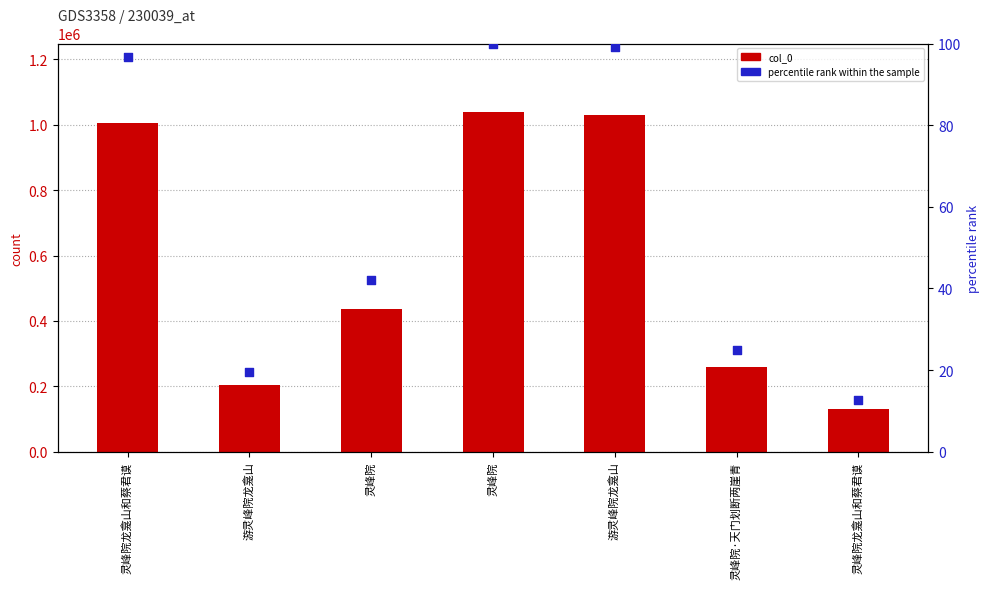

Which series has the largest Y range (max minus min)?

col_0